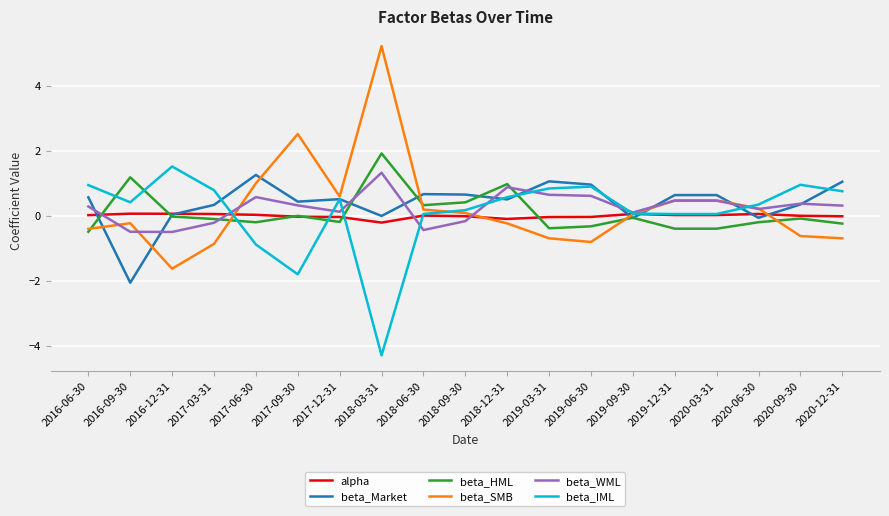

What is the total value across all series at 2018-12-31?

2.6